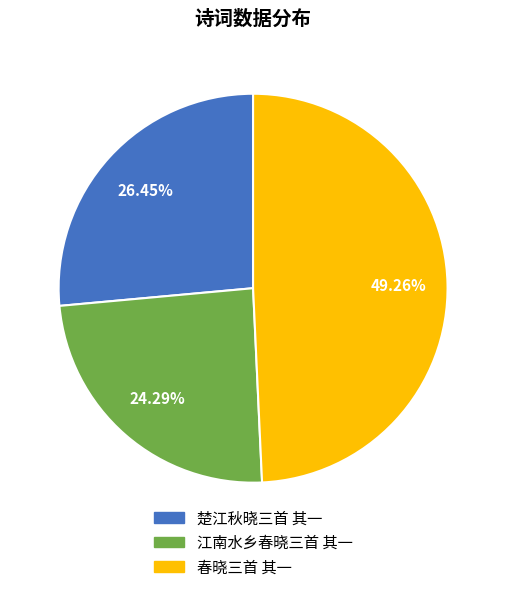

What portion of the pie excludes 楚江秋晓三首 其一?

73.5%